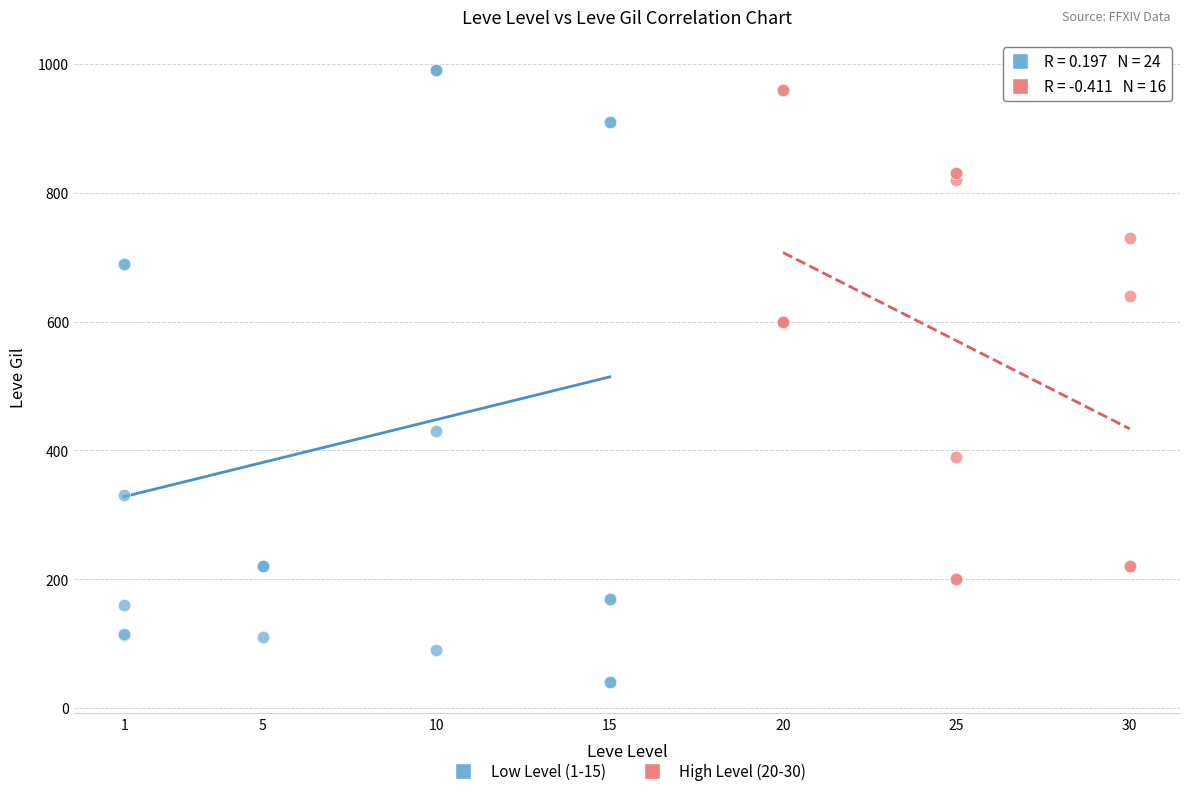

Which series reaches the minimum Y coordinate?

Low Level (1-15)